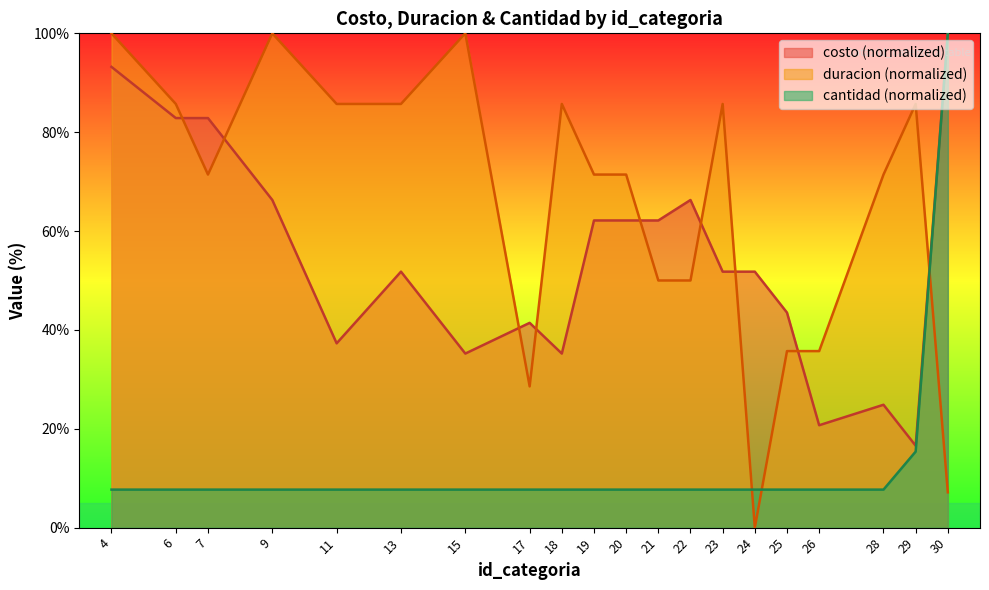

How many data points does each series have?

20